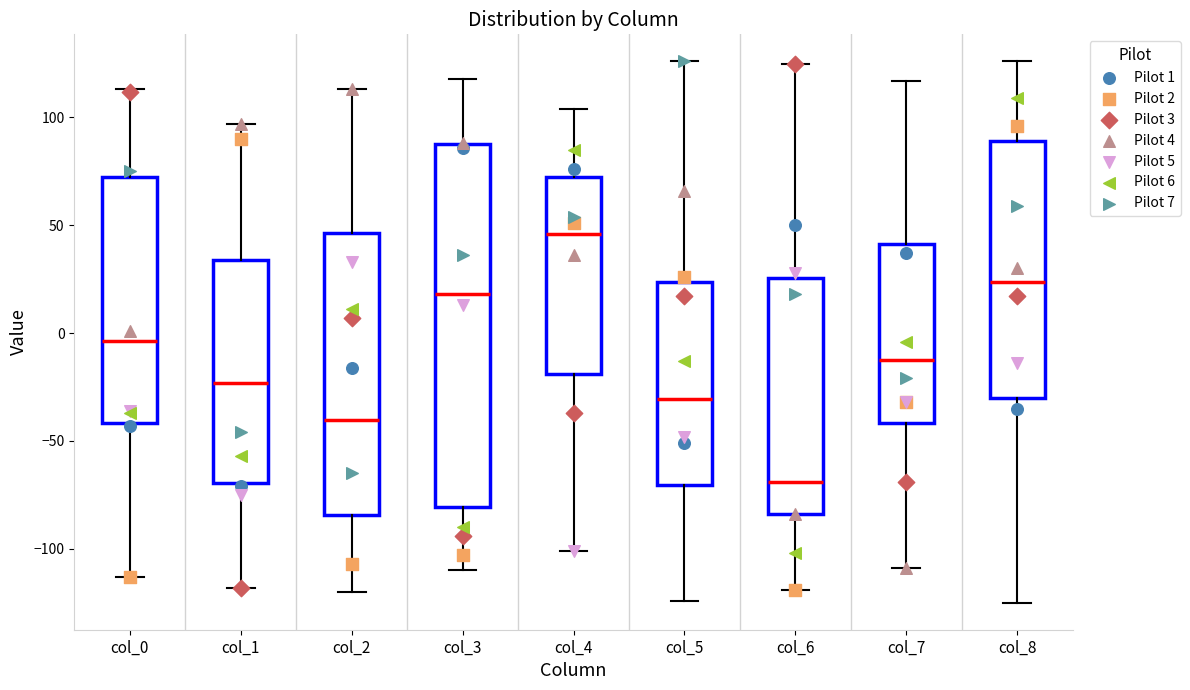

Which box's median line is the highest?

col_4